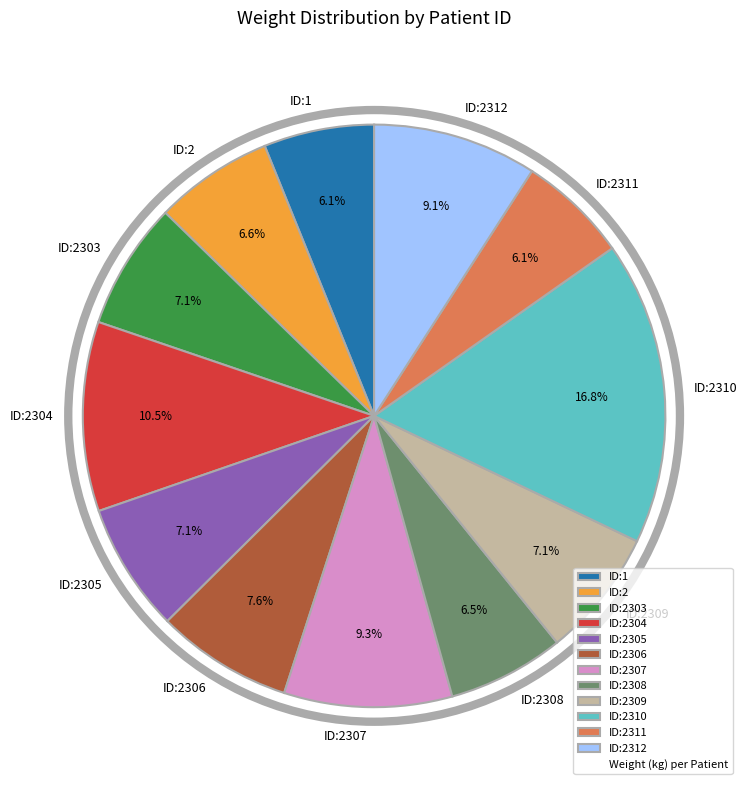

How much of the chart is everything except ID:2307?

90.7%